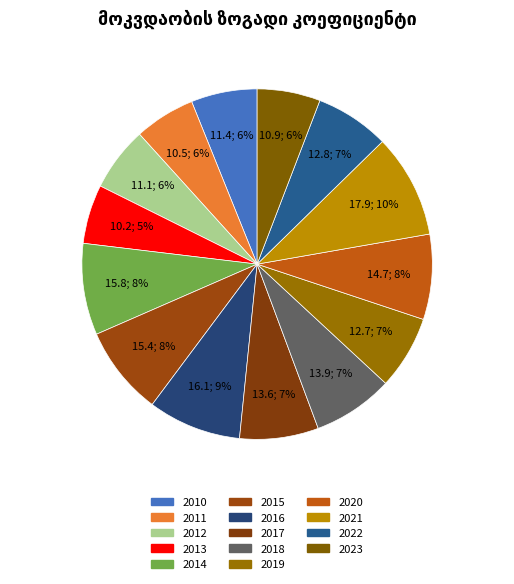

How many slices are in this pie chart?

14